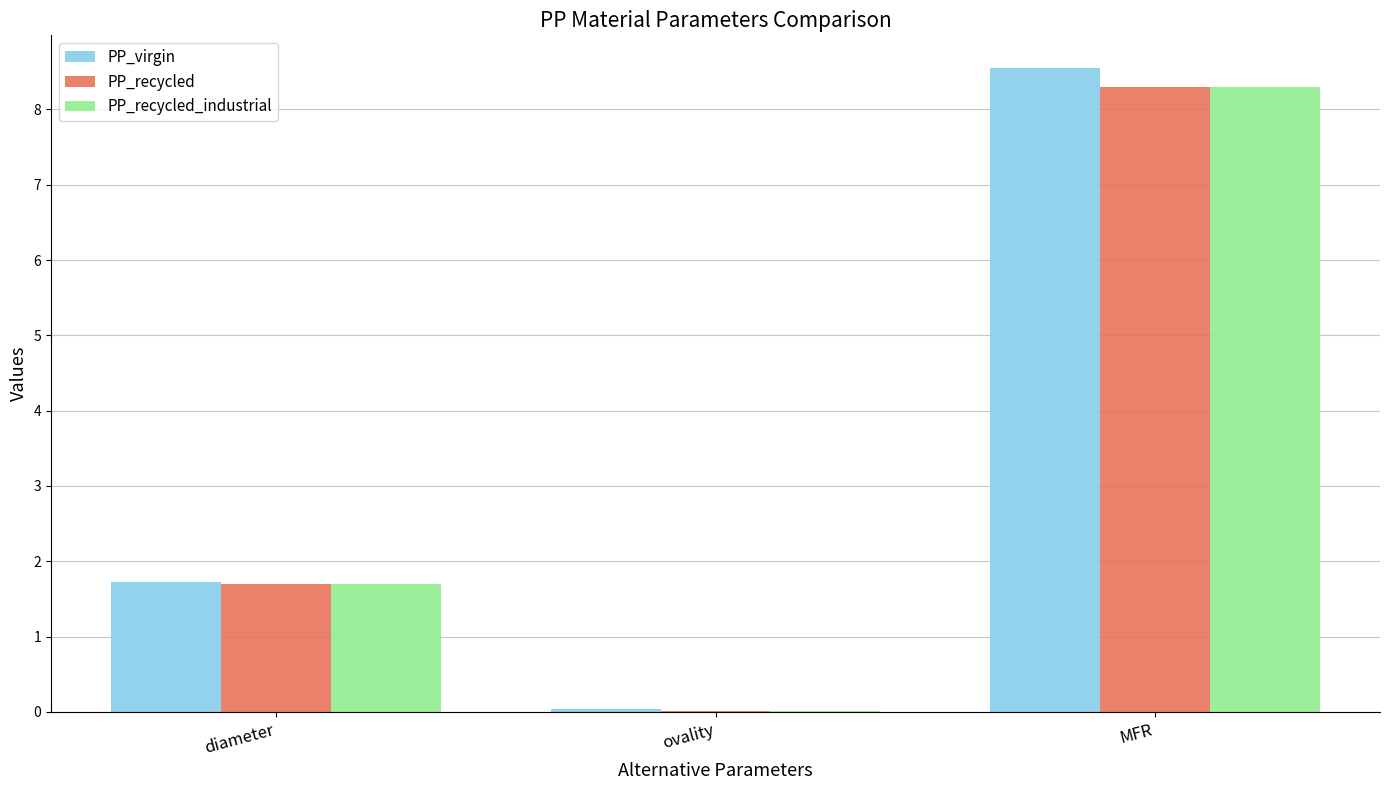

Are the bars horizontal?

No